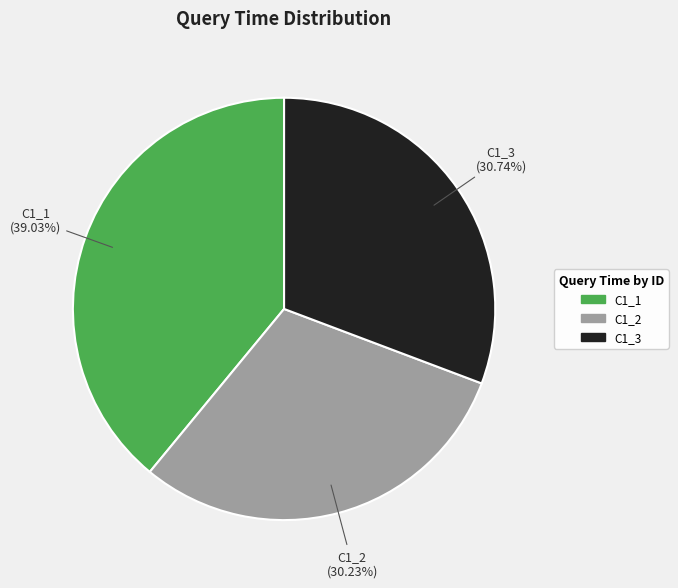

What percentage is the C1_2 slice, to the nearest percent?

30%